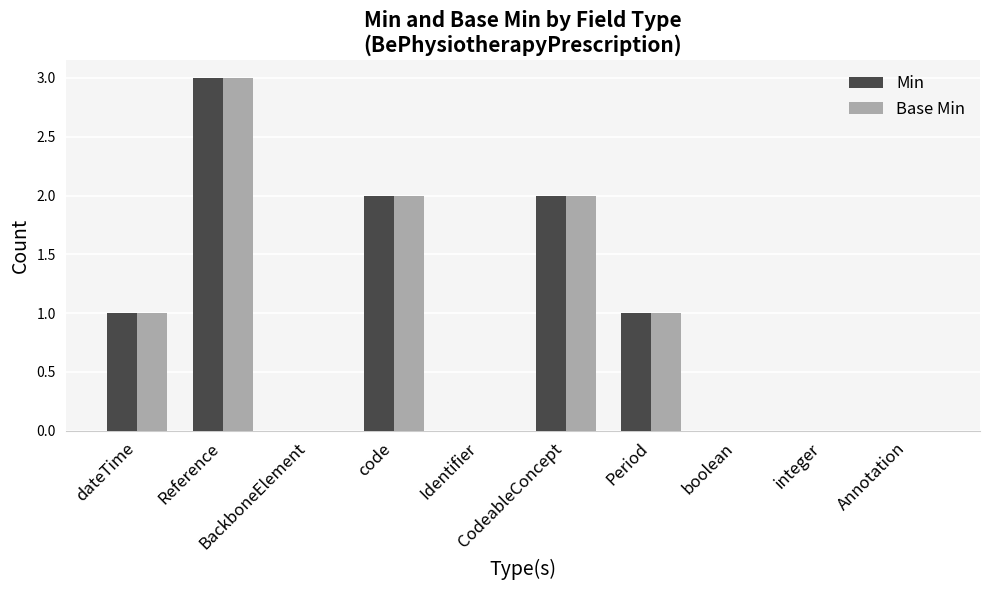

The Base Min series shows 2 at code. True or false?

True